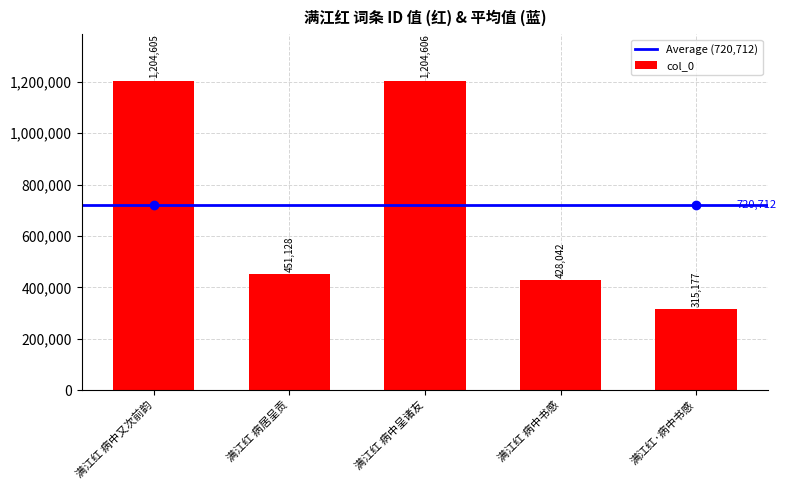

What is the sum of the values at 满江红 病中书感 and 满江红·病中书感?

743219